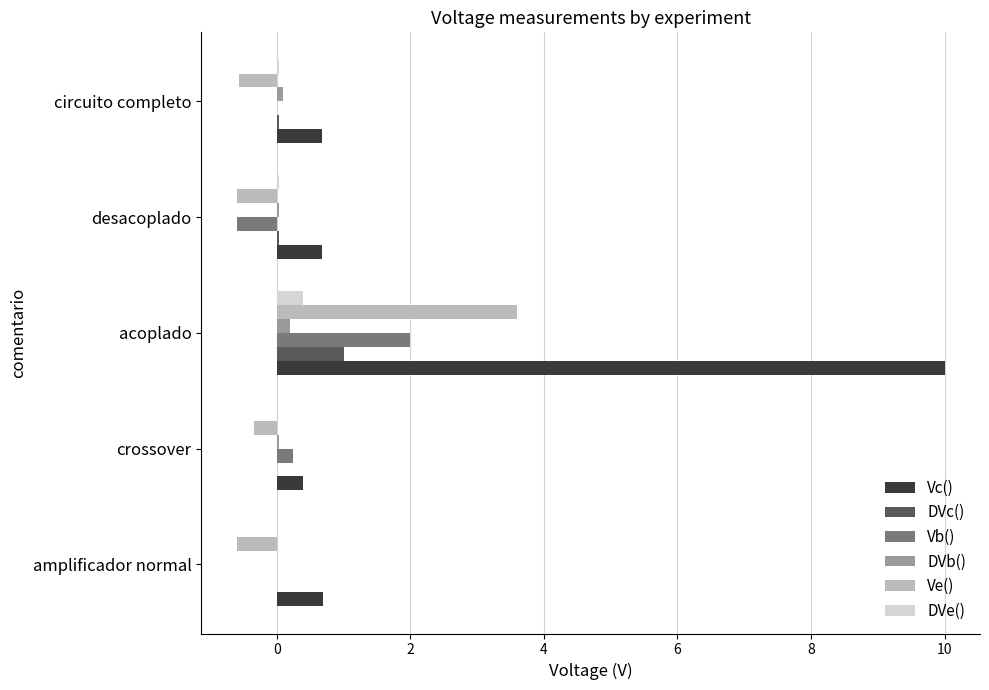

What is the maximum value for Vb()?

2.0